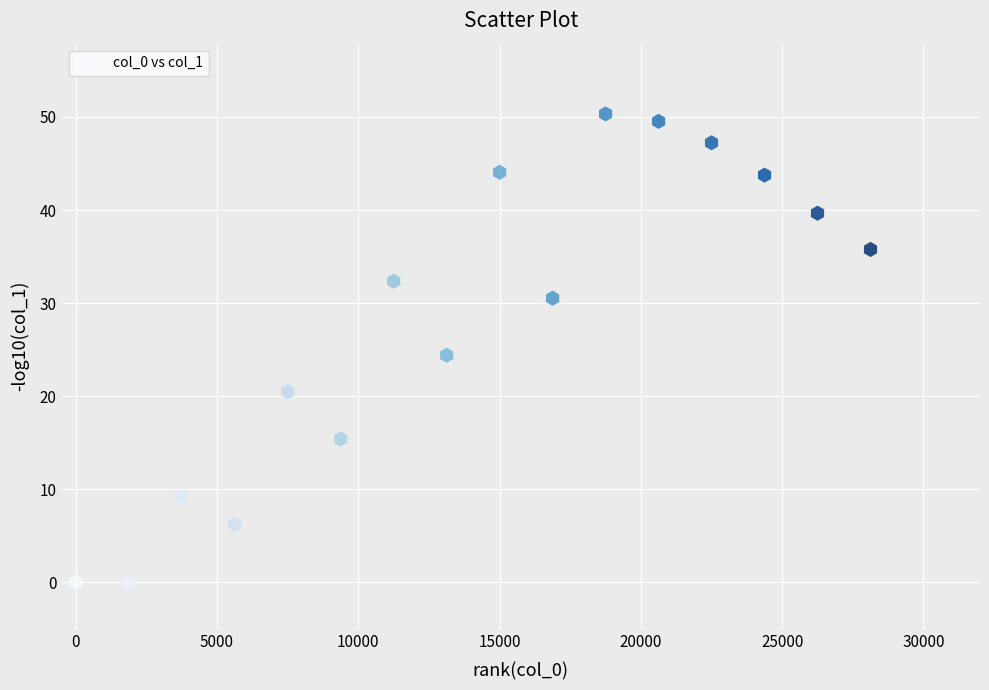

What is the range of X values (max minus min)?

28125.0